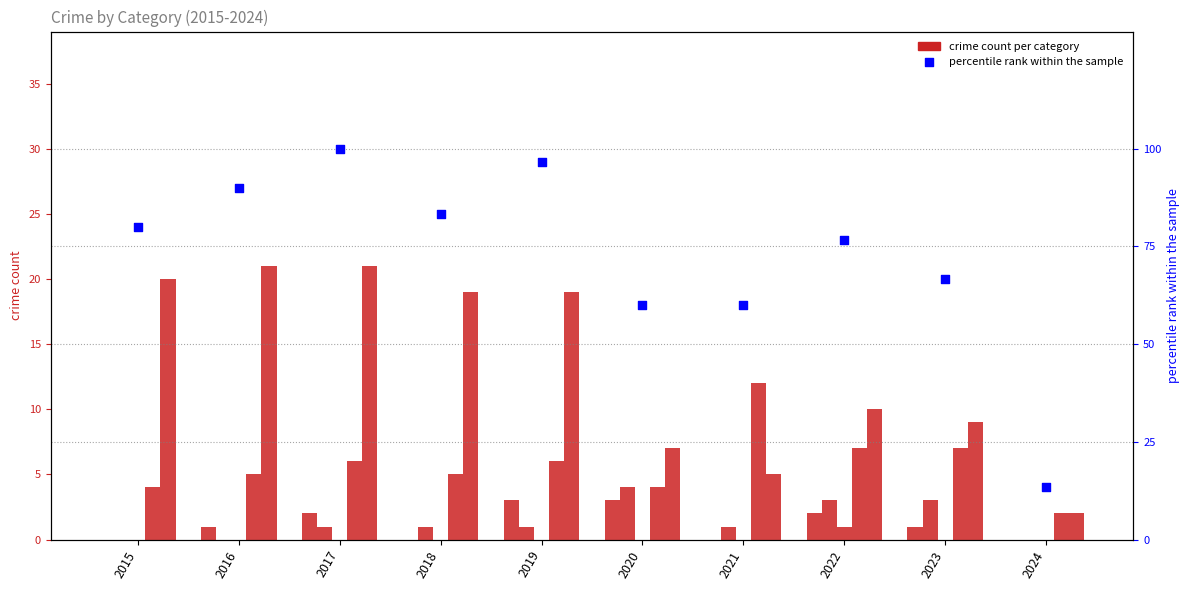

What is the total value across all series at 2017?

130.0